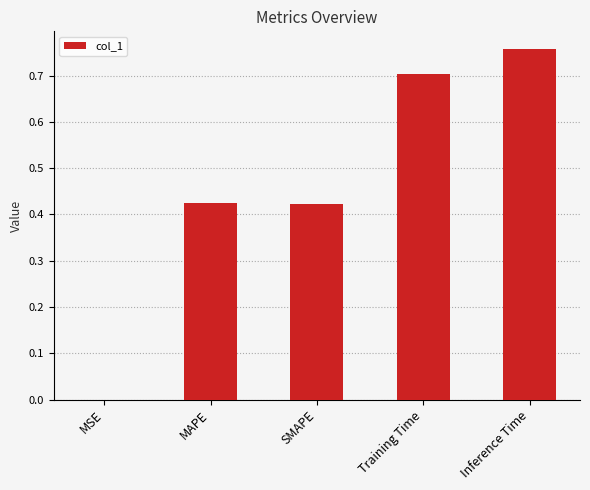

Are the bars horizontal?

No